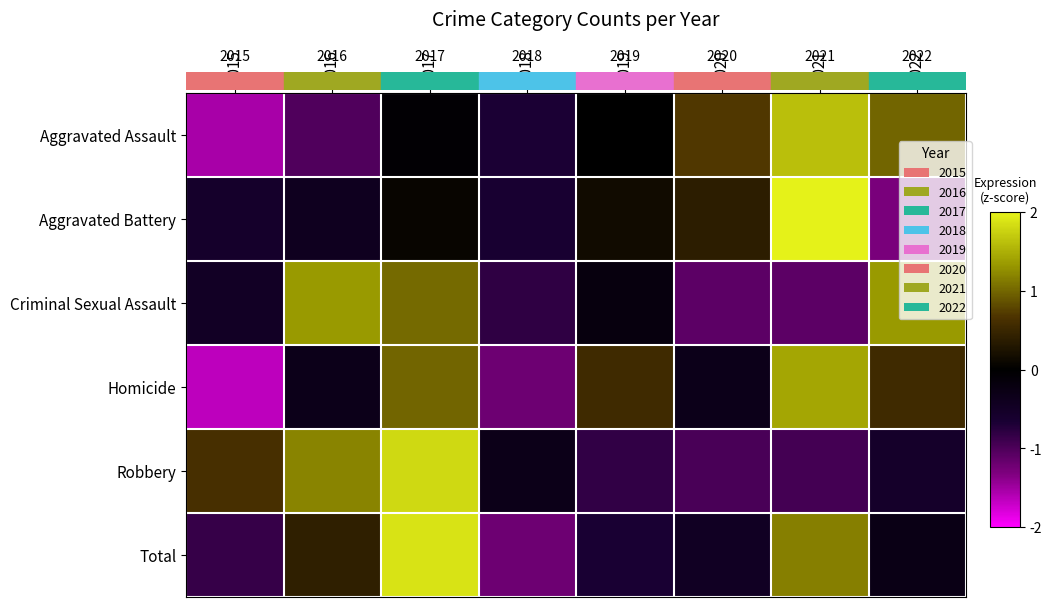

How many categories are shown in the chart?

8